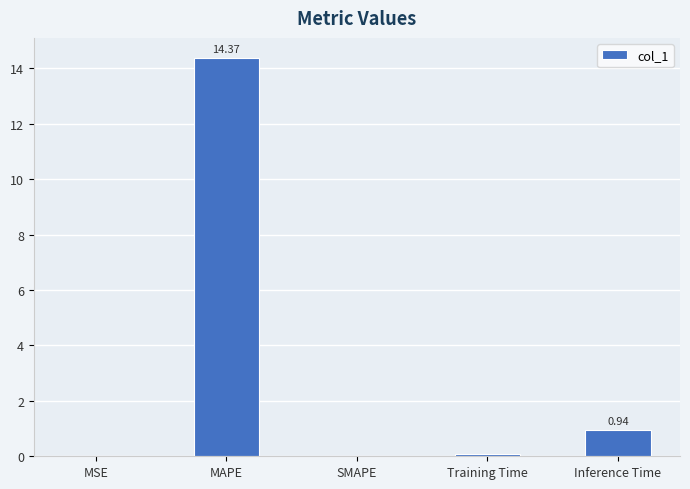

Where is the data nearest to the value 7?

Inference Time